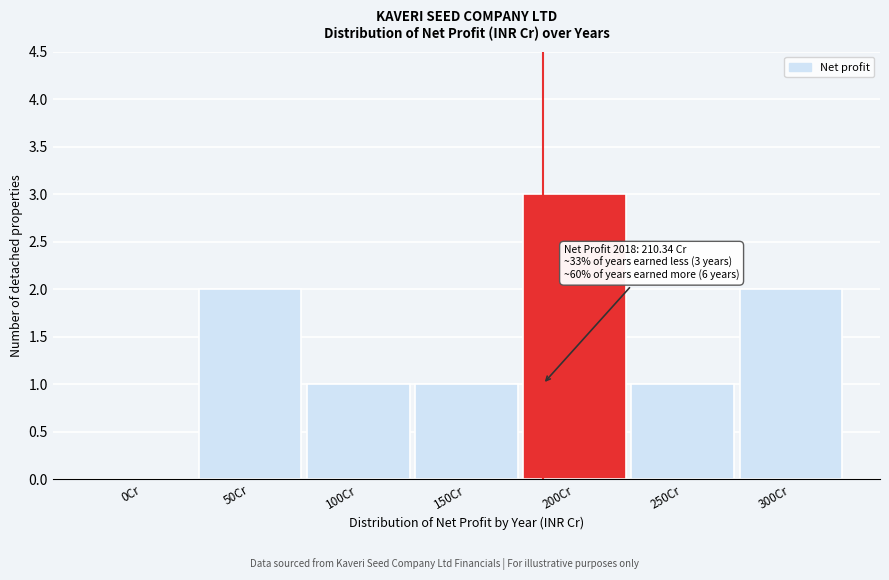

Reading left to right, what are all the values shown in this chart?

0Cr=0	50Cr=2	100Cr=1	150Cr=1	200Cr=3	250Cr=1	300Cr=2